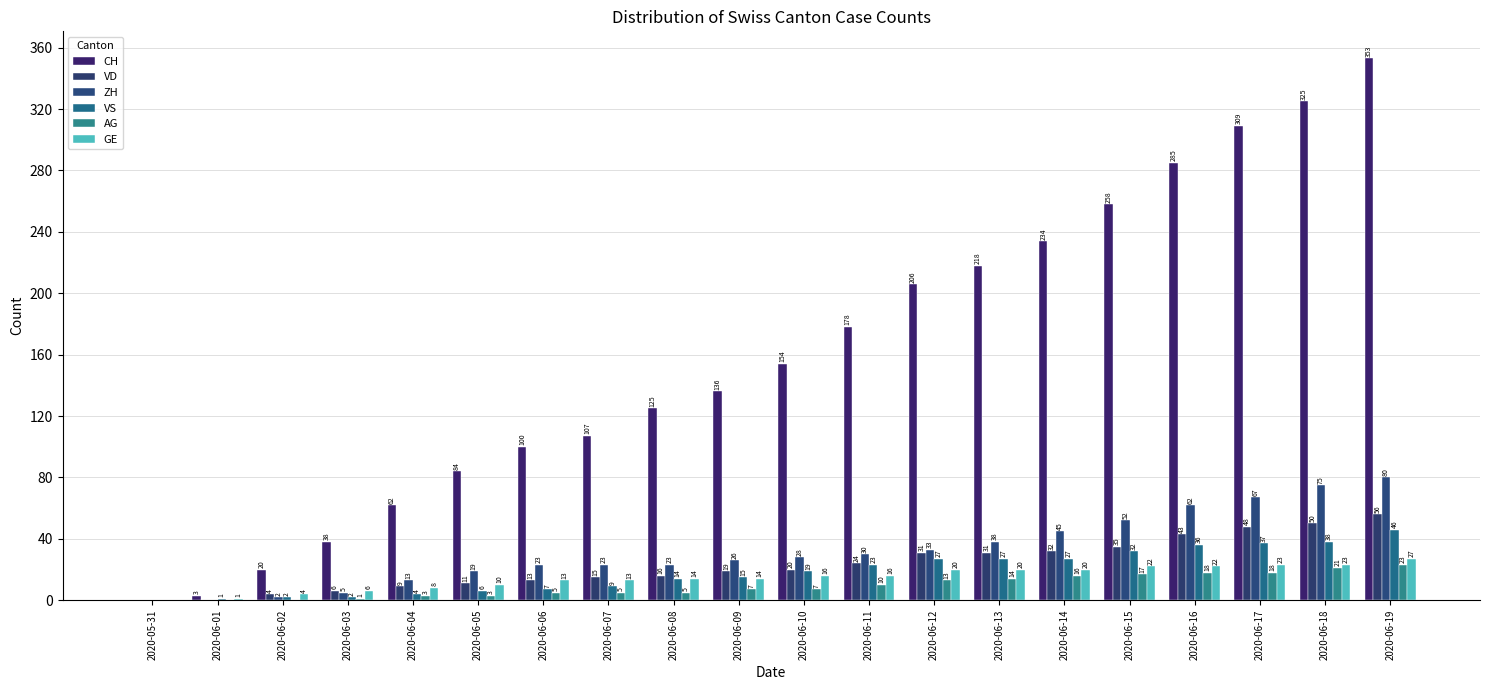

At how many categories does at least one series exceed 100?

13